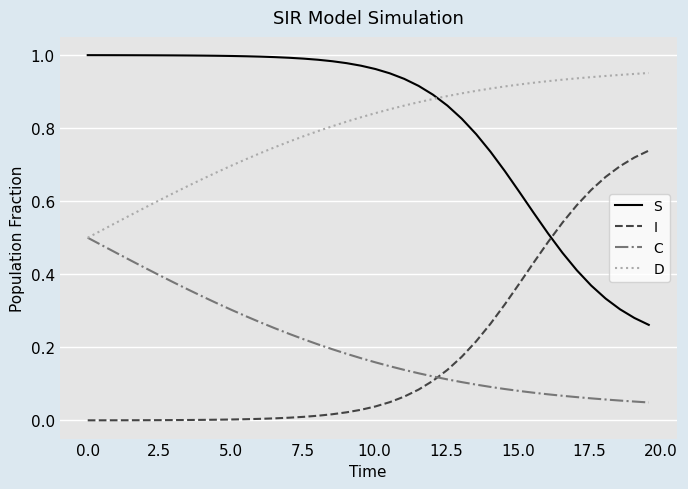

How many times do I and S cross each other?

1